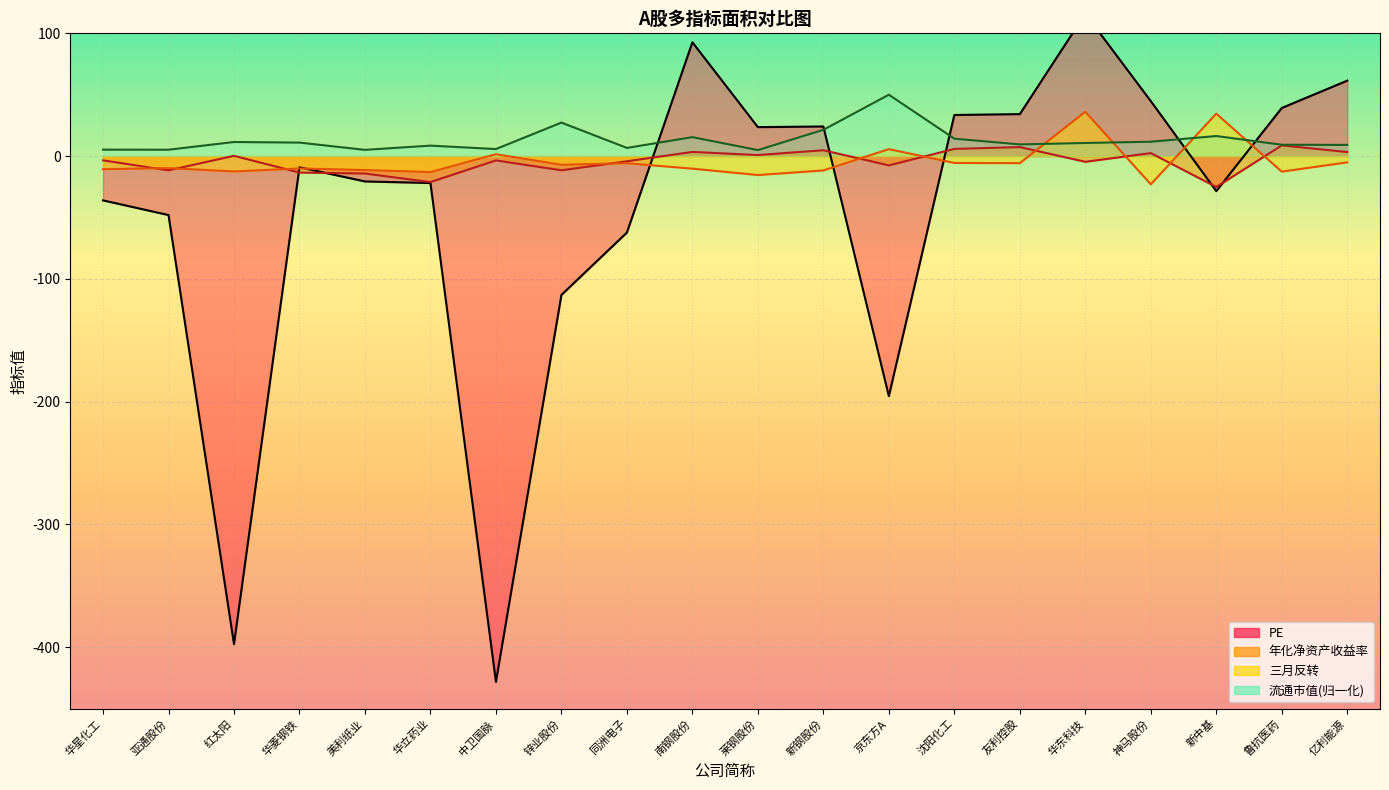

What is the difference between the 三月反转_line values at 友利控股 and 华星化工?

4.9